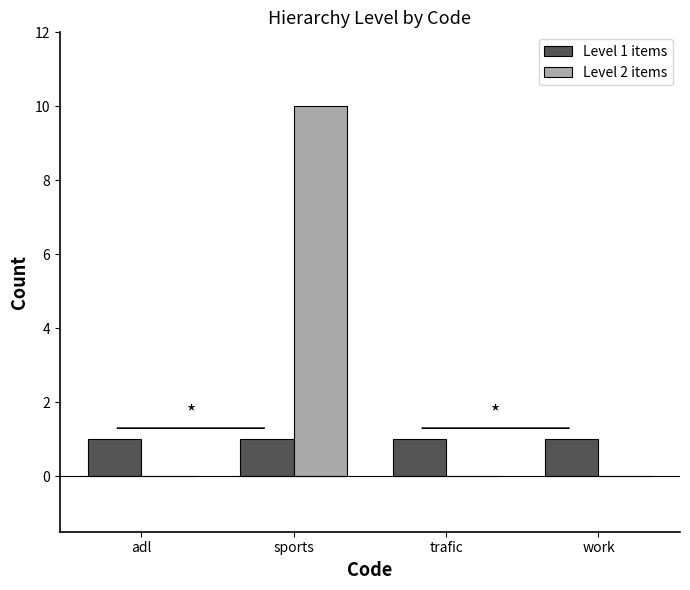

What is the sum of all Level 2 items values?

10